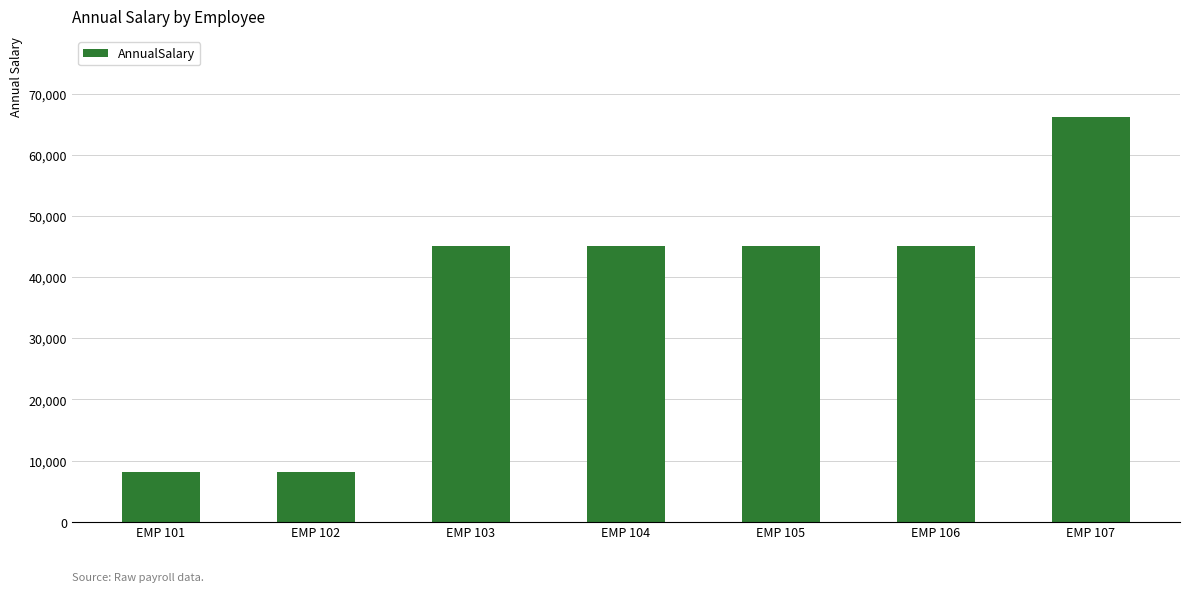

Between EMP 105 and EMP 107, which is larger?

EMP 107